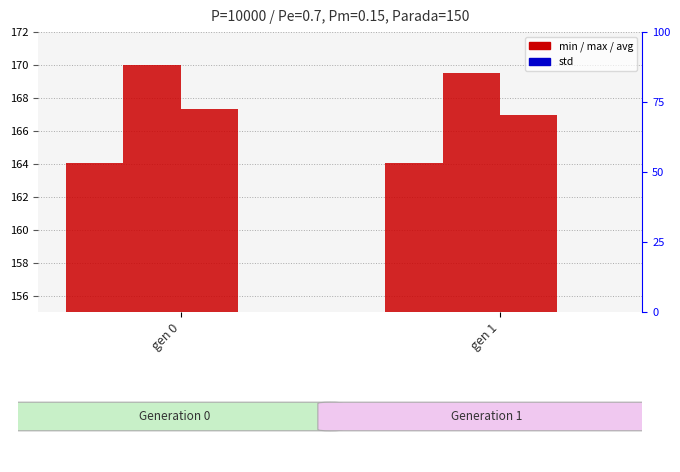

List the series in order of their peak value, highest first.

max, avg, min, std